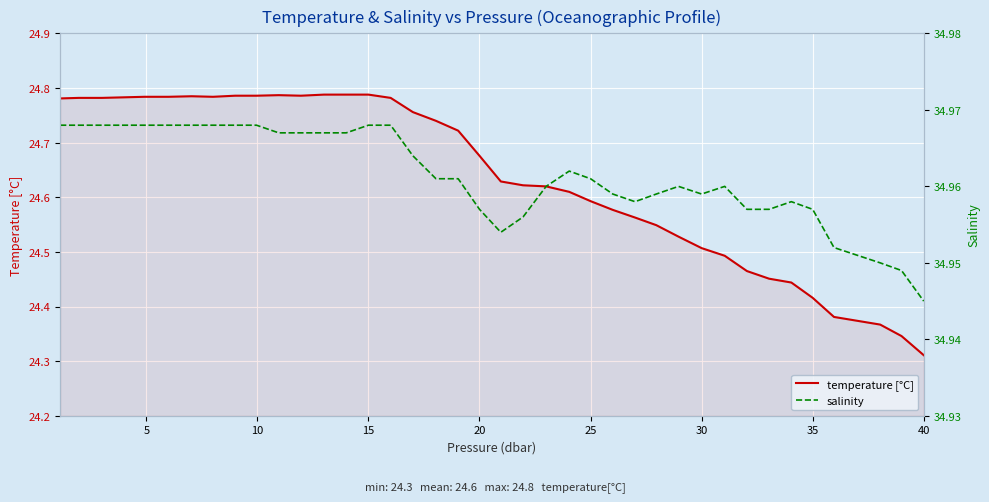

Which category has the lowest value in the temperature [°C] series?

40